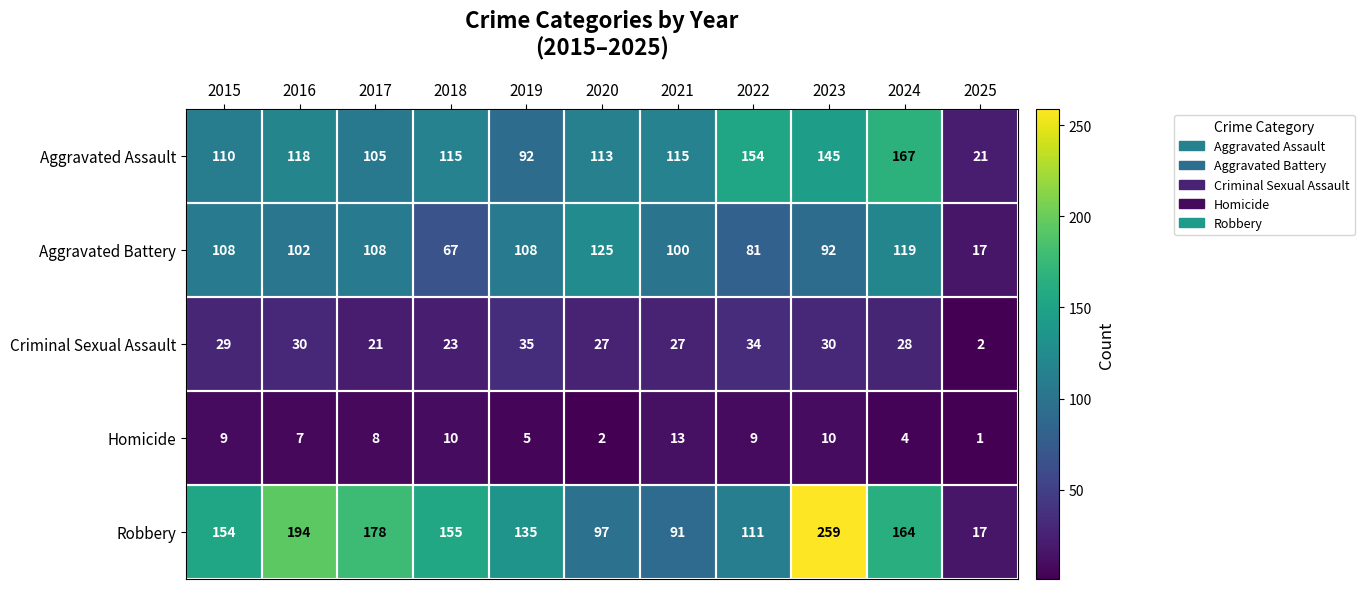

What is the minimum value shown in the chart?

1